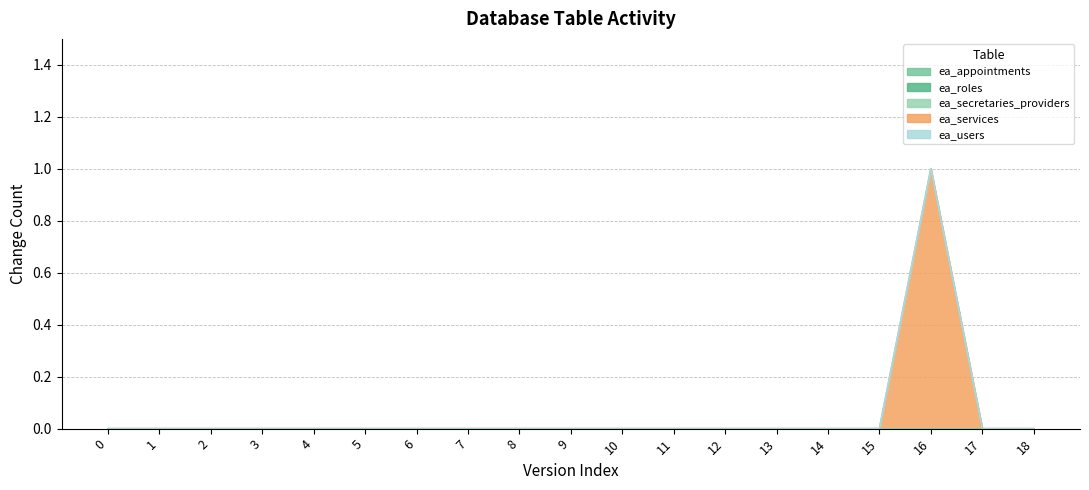

Which series has the largest range (max minus min)?

ea_services